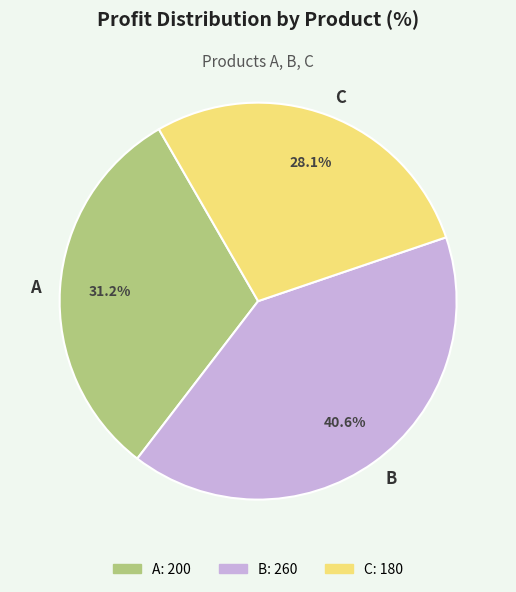

Count the number of slices in the pie.

3